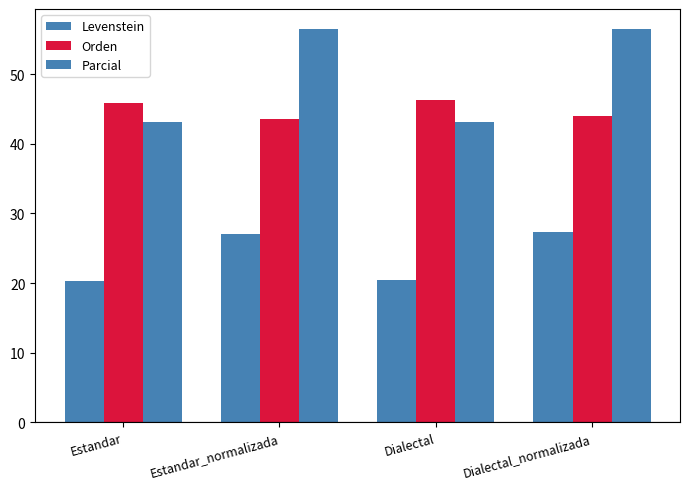

Which series has the largest total across all categories?

Parcial